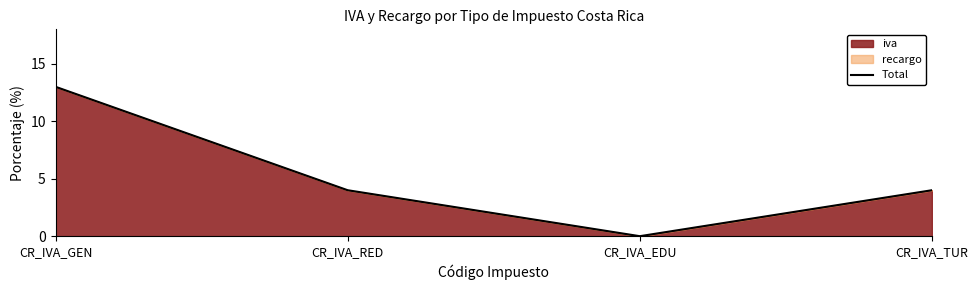

Count the number of data series in this chart.

1